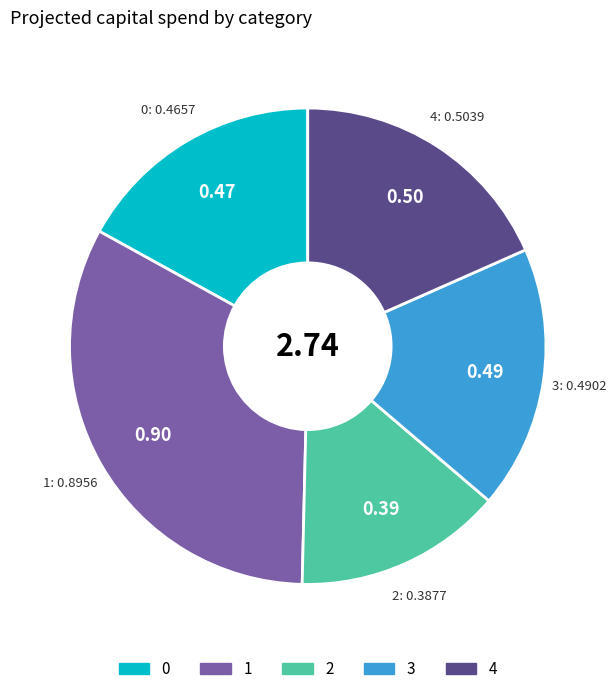

The 3 slice represents 7% of the pie. True or false?

False